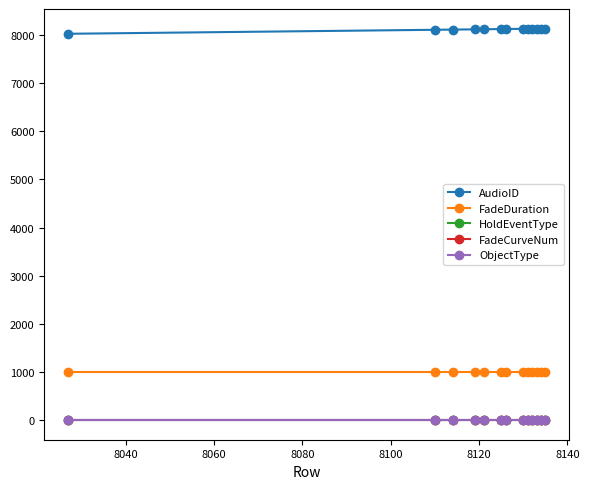

At how many categories does at least one series exceed 6555?

13